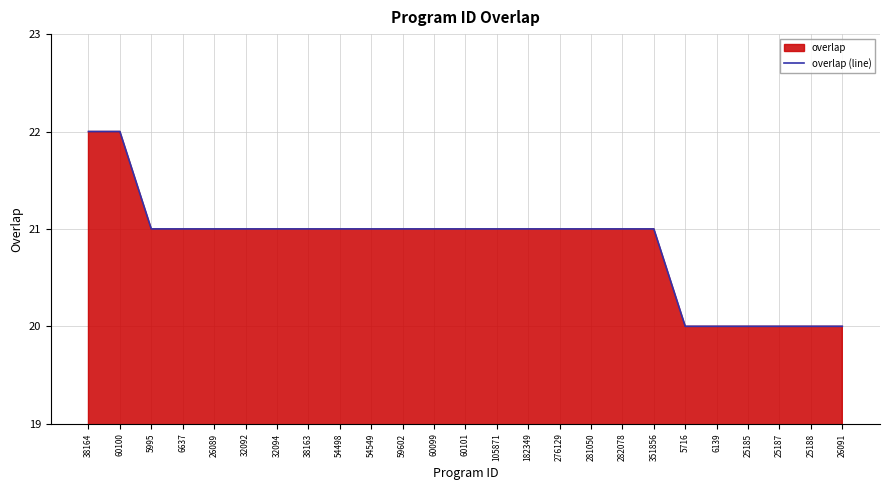

Which category has the highest value across all series?

38164